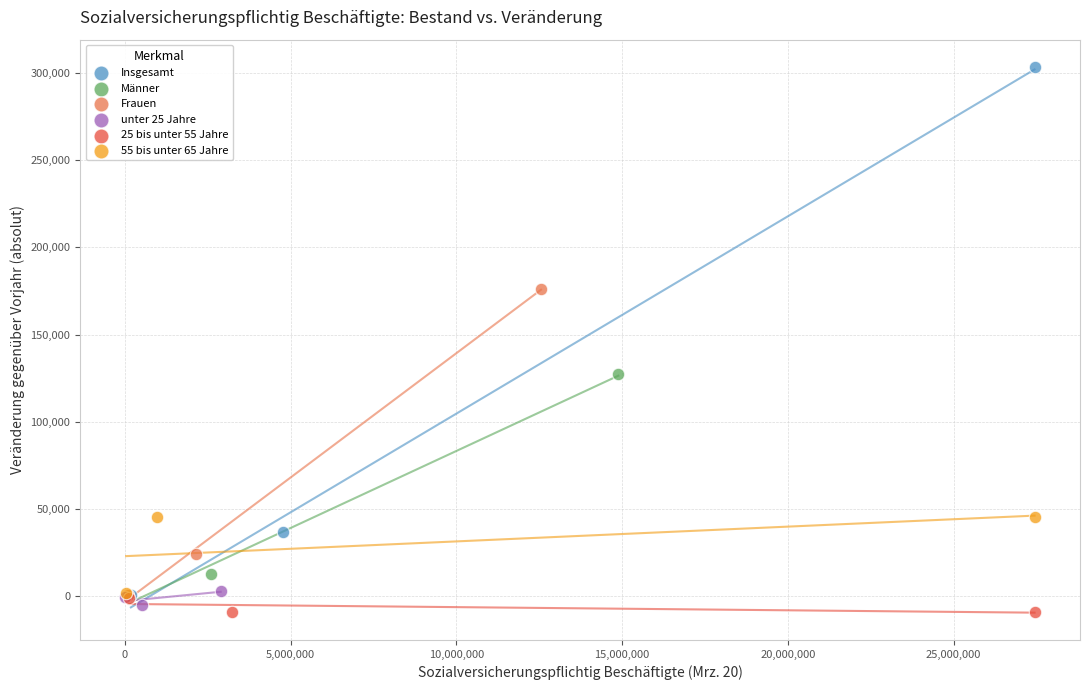

Which series has the widest spread of Y values?

Insgesamt